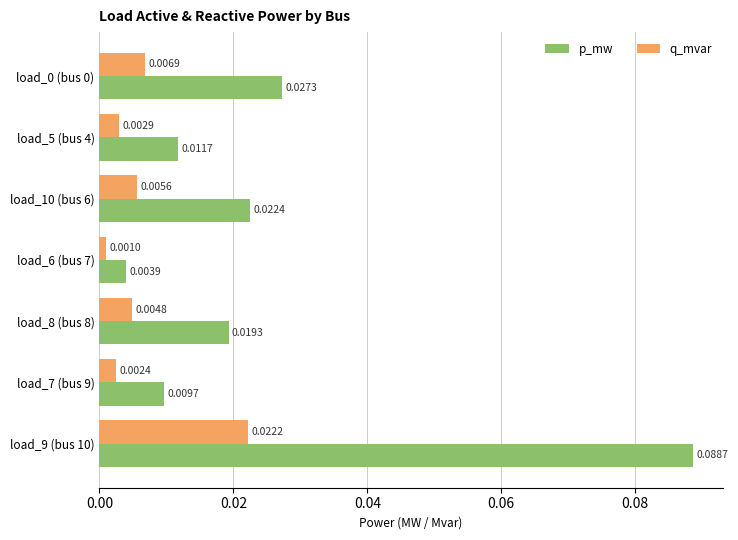

Which series changed the most between load_10 (bus 6) and load_9 (bus 10)?

p_mw